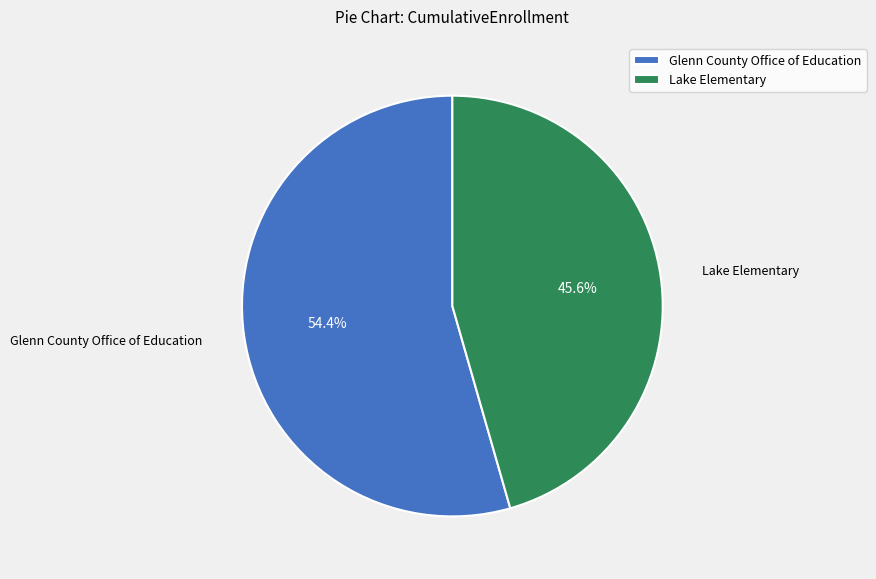

Is there a majority slice in this chart?

Yes